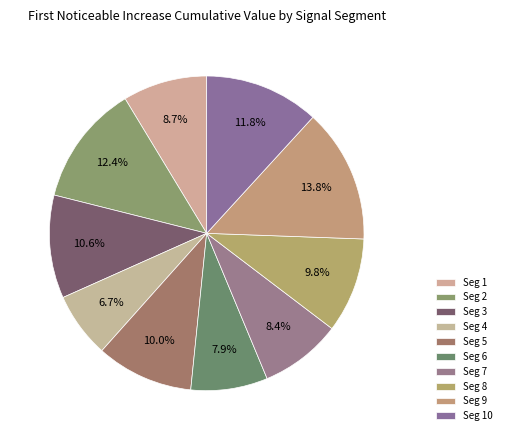

Count the number of slices in the pie.

10